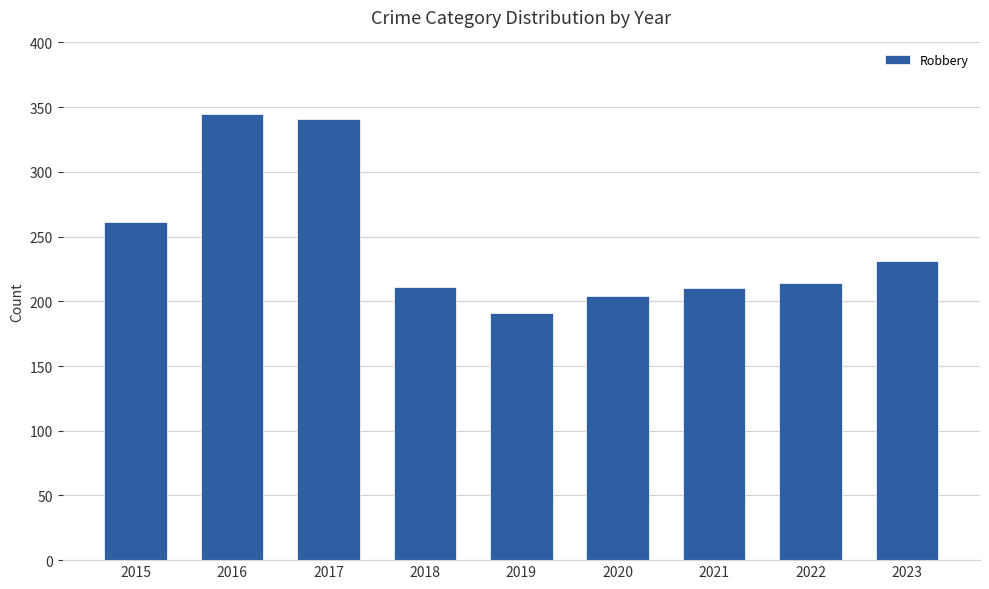

What is the value of the 6th bar from the left?

204